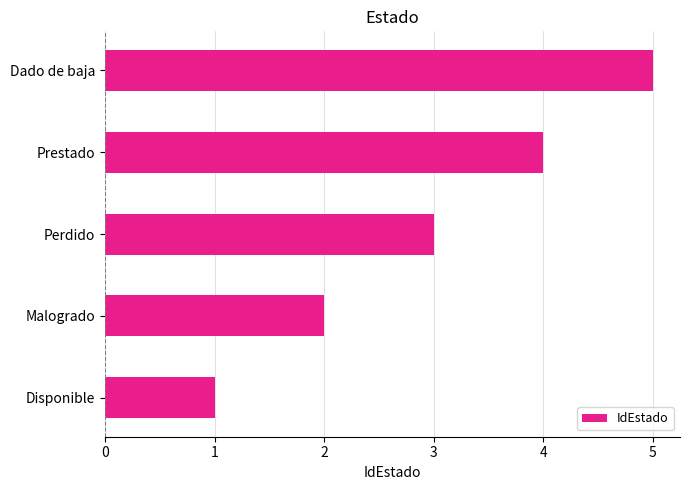

Rank the categories by value from highest to lowest.

Dado de baja, Prestado, Perdido, Malogrado, Disponible